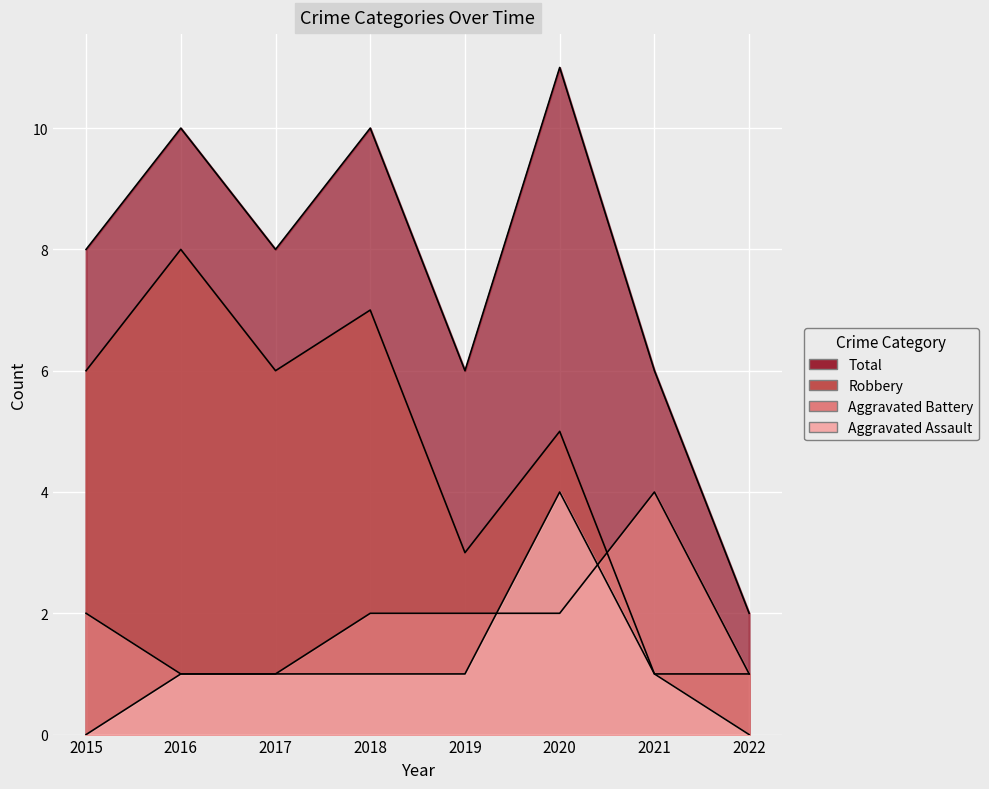

Reading left to right, what are all the values shown in this chart?

Aggravated Assault: 2015=0	2016=1	2017=1	2018=1	2019=1	2020=4	2021=1	2022=0
Aggravated Battery: 2015=2	2016=1	2017=1	2018=2	2019=2	2020=2	2021=4	2022=1
Robbery: 2015=6	2016=8	2017=6	2018=7	2019=3	2020=5	2021=1	2022=1
Total: 2015=8	2016=10	2017=8	2018=10	2019=6	2020=11	2021=6	2022=2